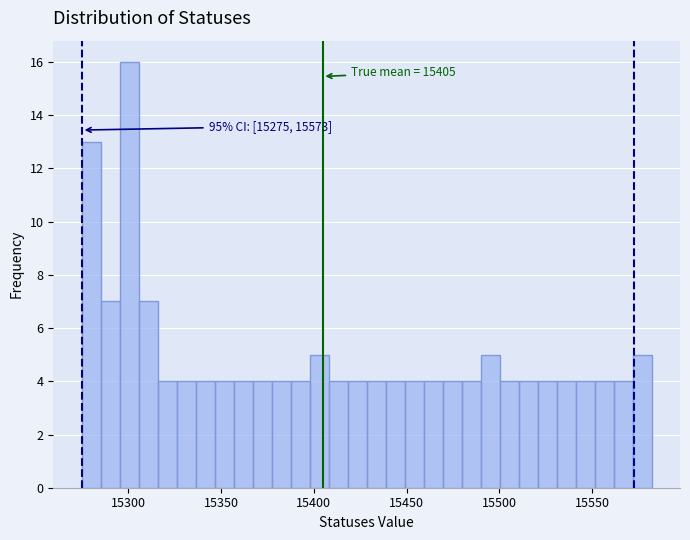

Around what value on the x-axis is the tallest bar? Give the approximate position of its centre, as read against the axis.

15300